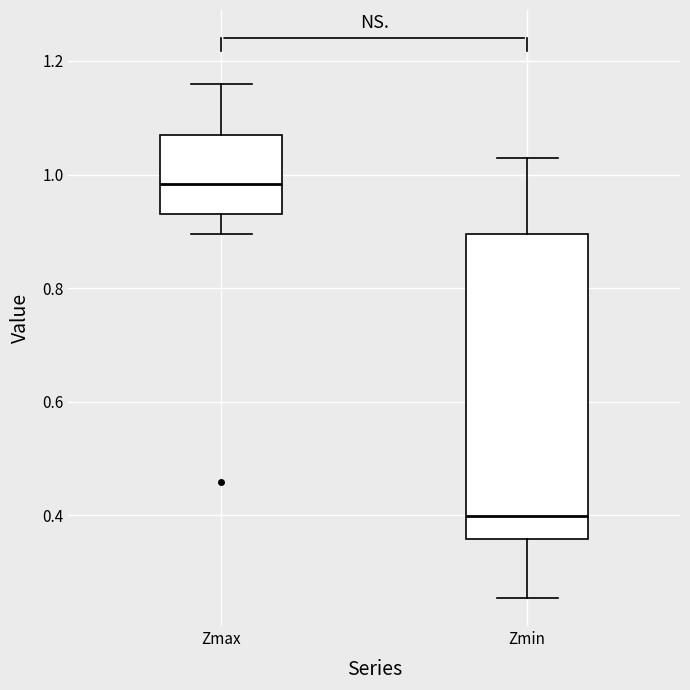

Comparing the boxes themselves (not the whiskers), which one is the tallest?

Zmin